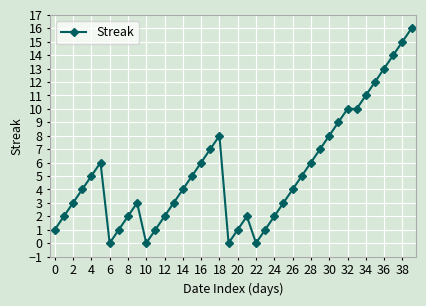

What is the average value?

5